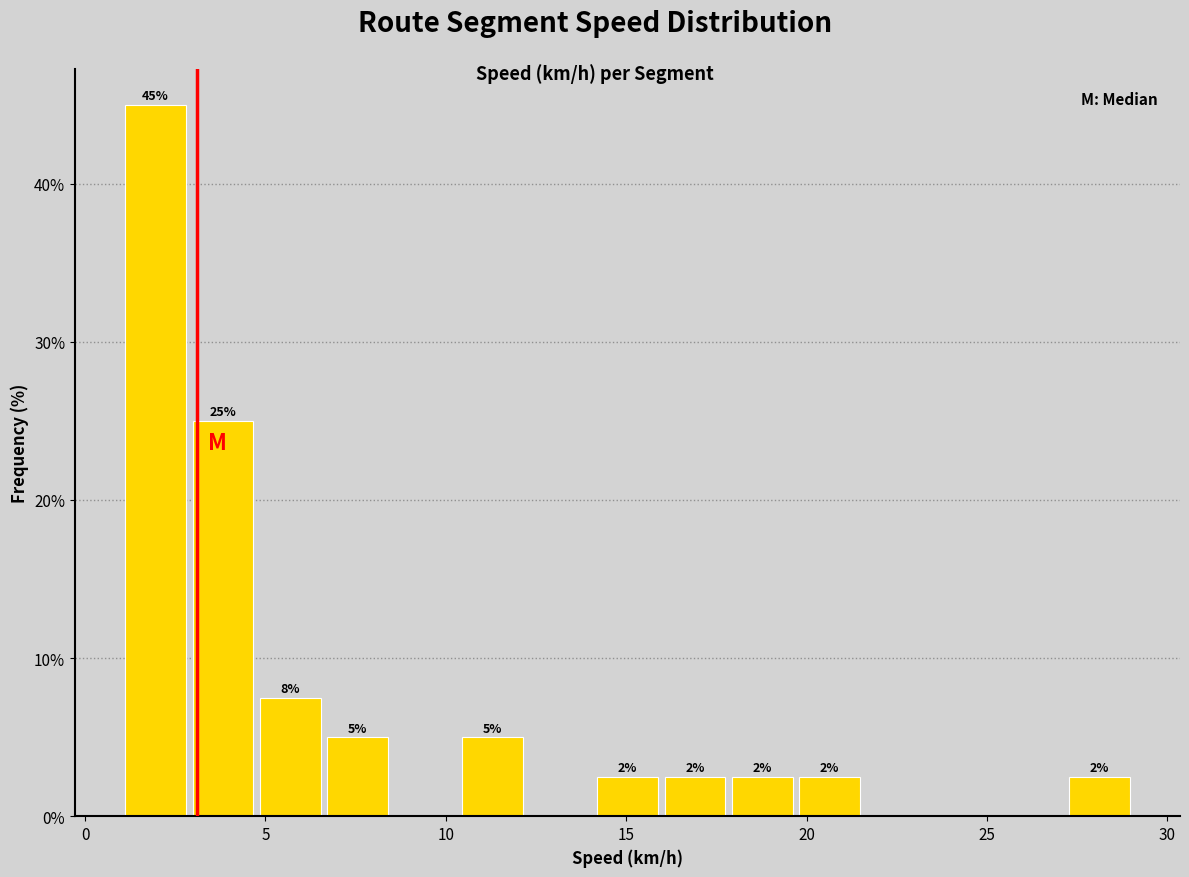

Read against the x-axis, roughly where is the centre of the tallest bar?

2.0